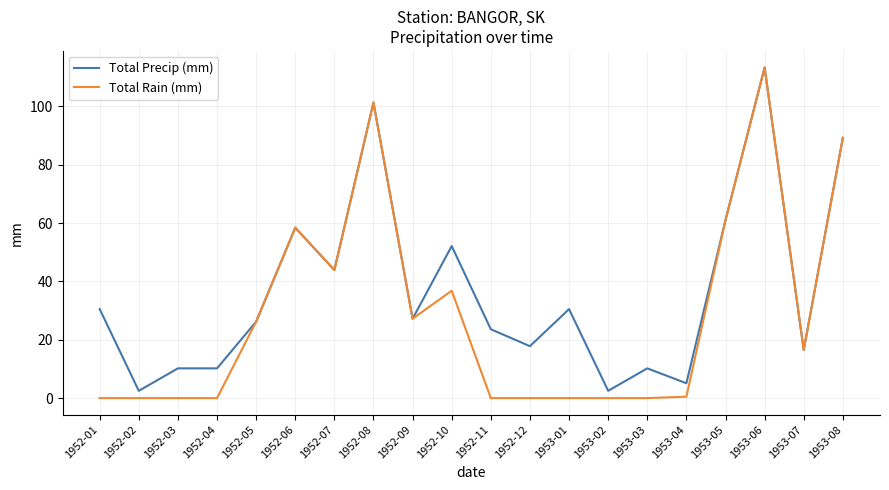

Does the chart display data point markers on the line(s)?

No